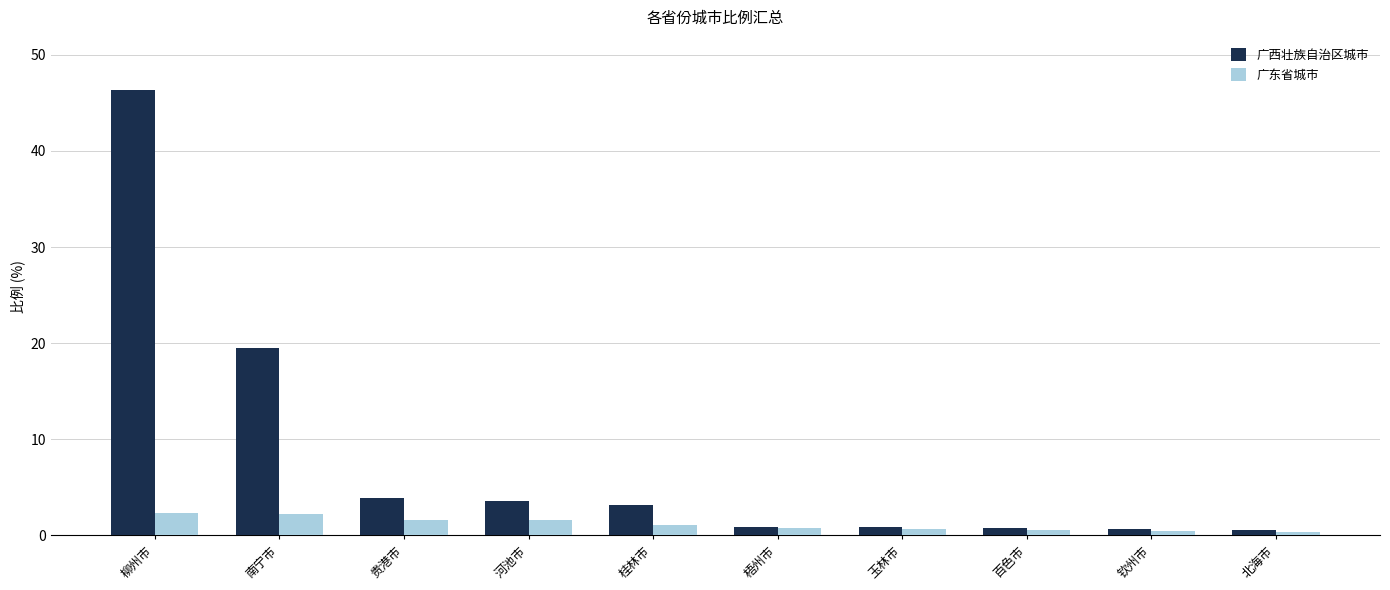

What is the difference between the maximum and minimum values in the 广西壮族自治区城市 series?

45.8